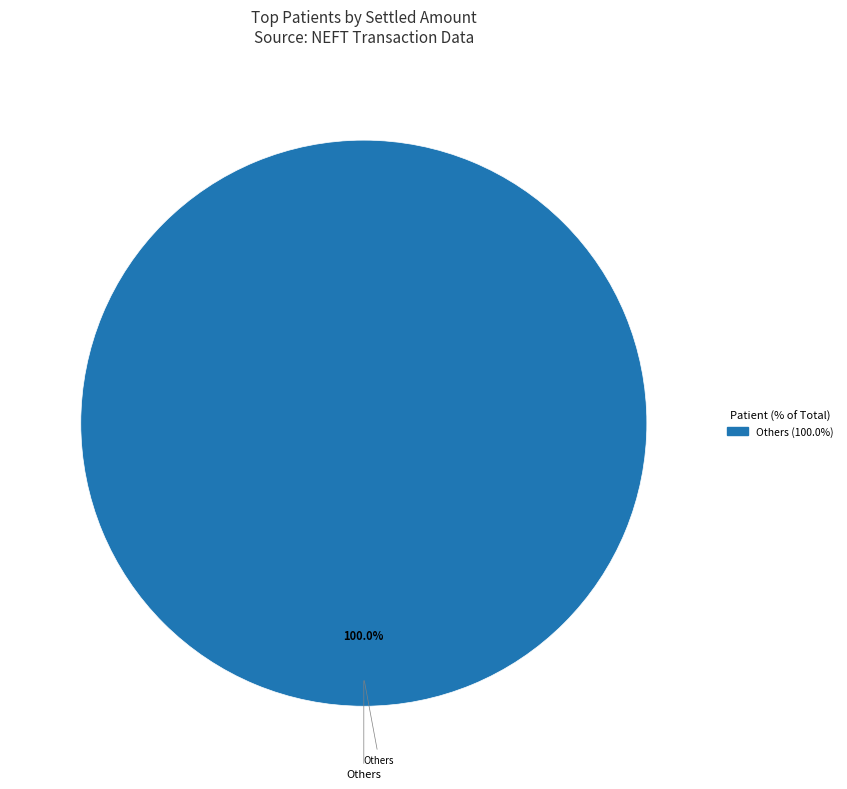

Is there a majority slice in this chart?

Yes